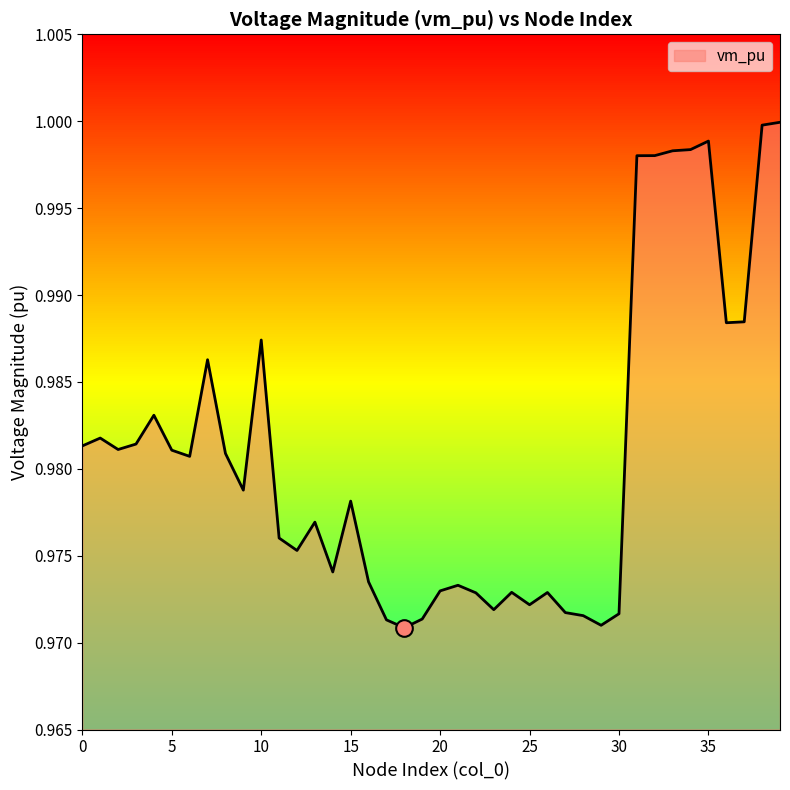

What is the maximum value shown in the chart?

1.0